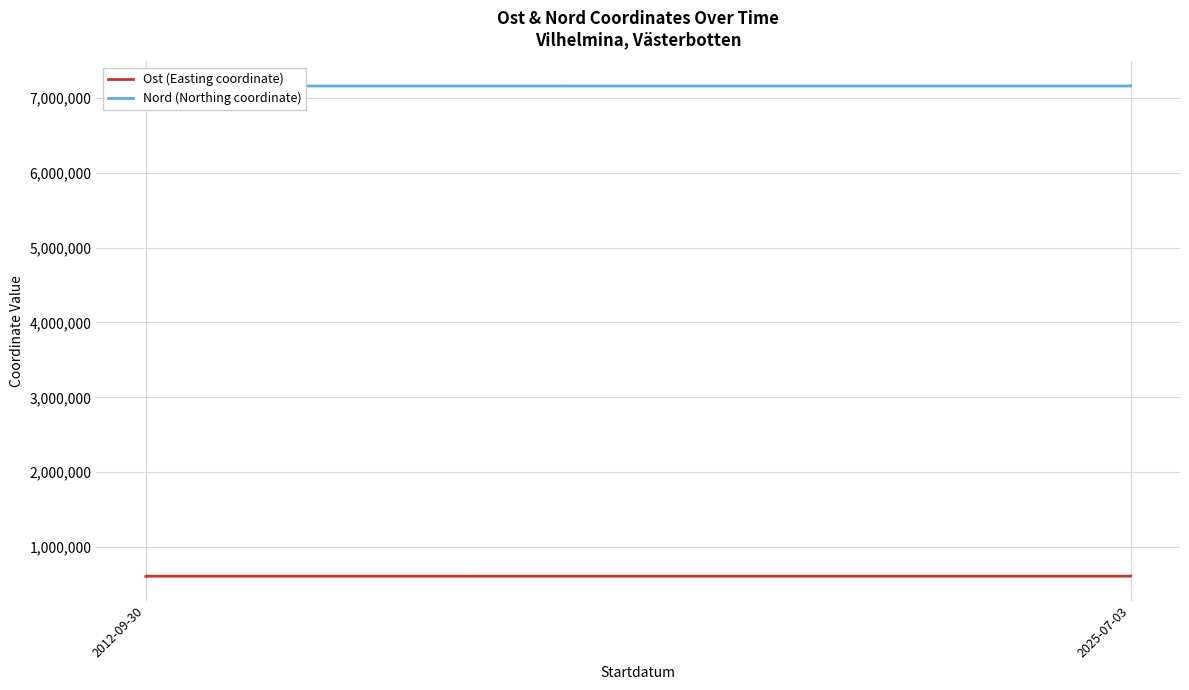

True or false: Nord (Northing coordinate) has more than 0 interior local peaks.

True